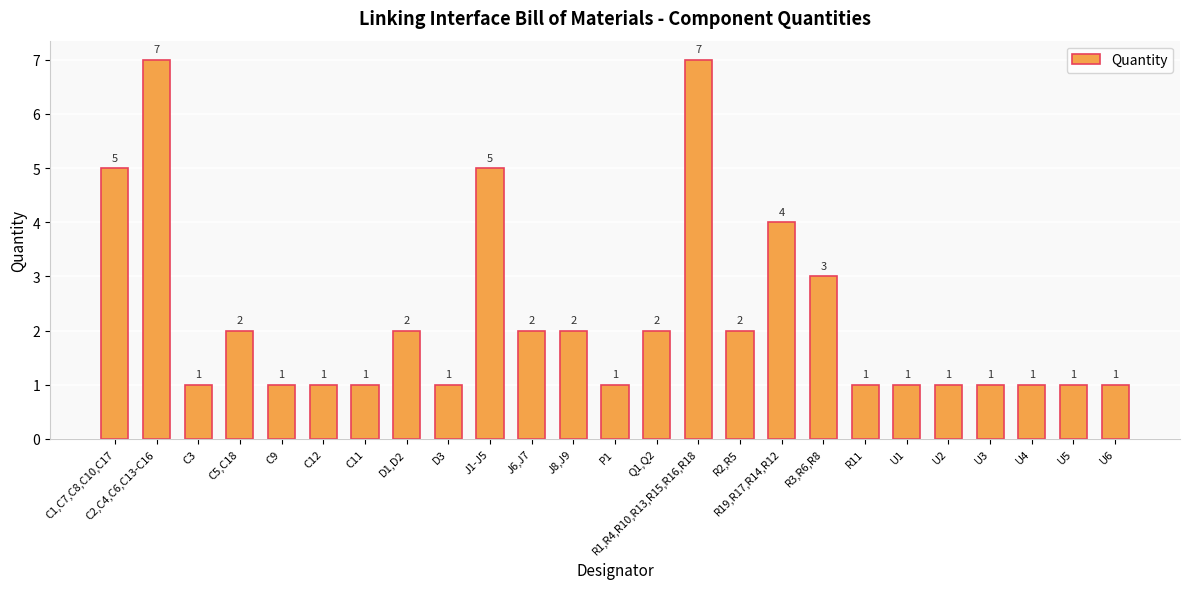

Count the number of data series in this chart.

1